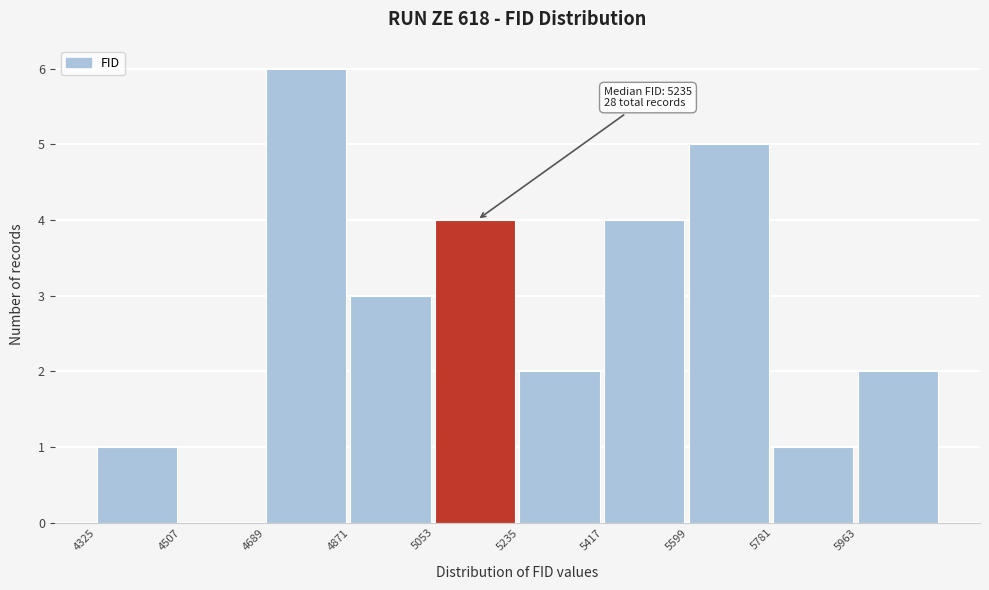

Which range on the x-axis has the tallest bar?

4680 to 4880